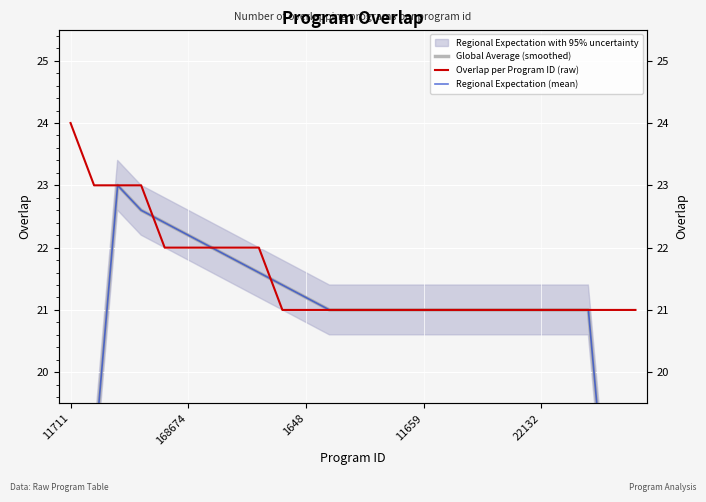

True or false: Overlap per Program ID (raw) has a value of 22.0 at 6.

True